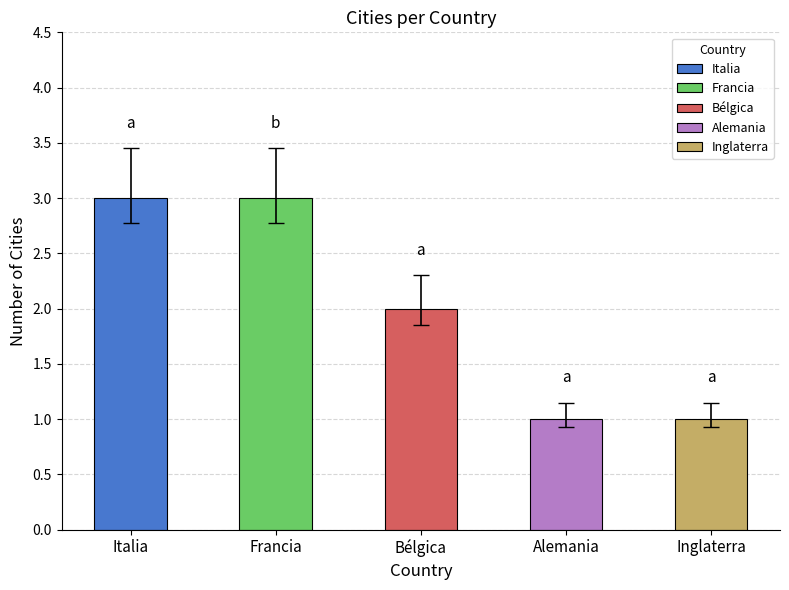

What is the sum of all values?

10